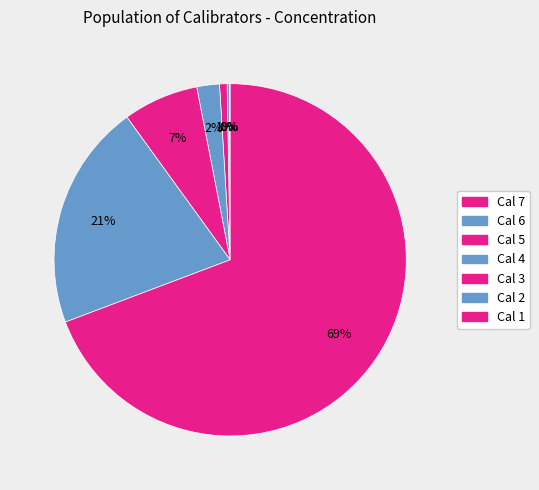

To the nearest percent, what percentage of the pie is Cal 2?

21%